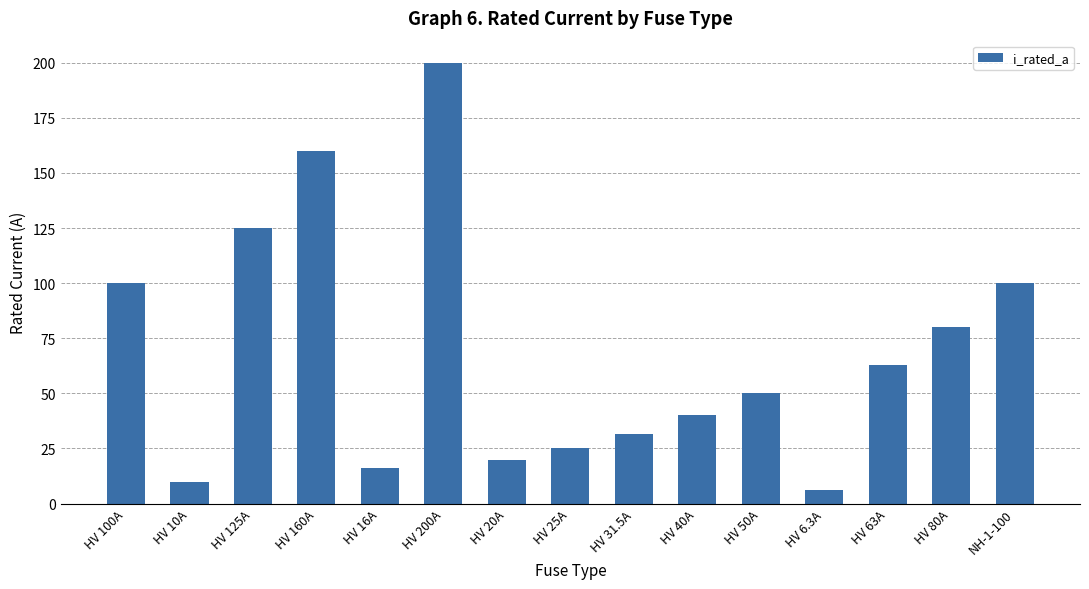

Where does the data first go above 50?

HV 100A